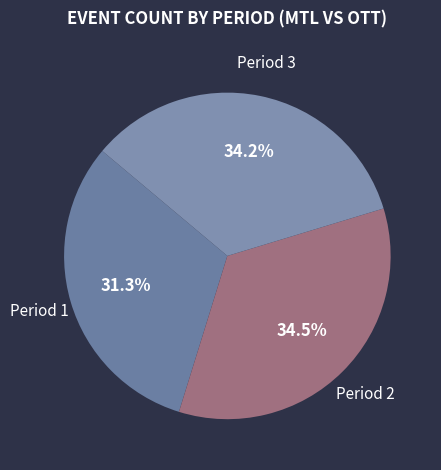

Count the number of slices in the pie.

3